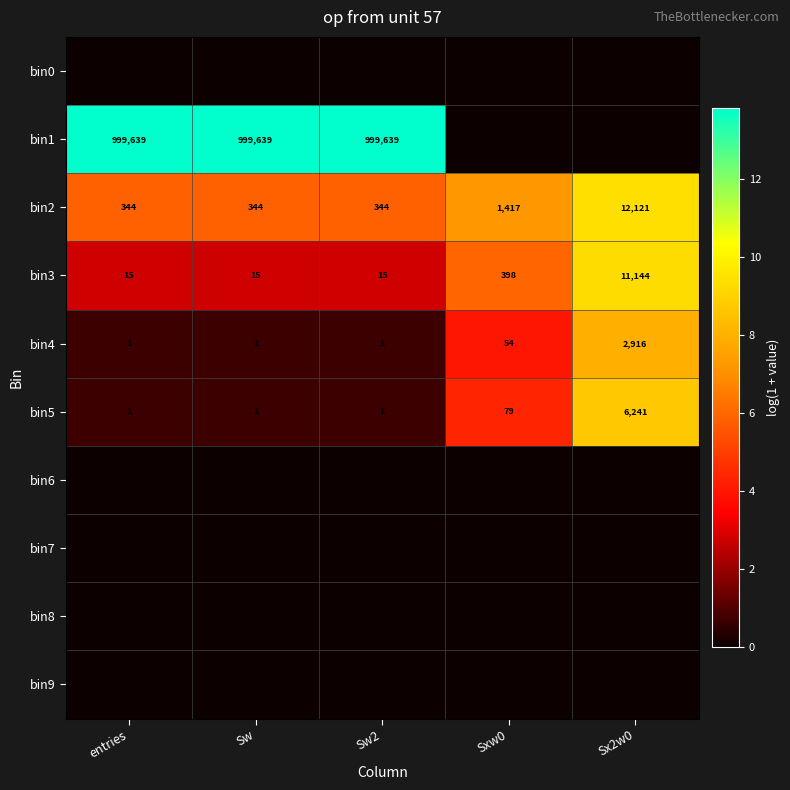

What is the difference between the maximum and minimum values in the bin3 series?

11129